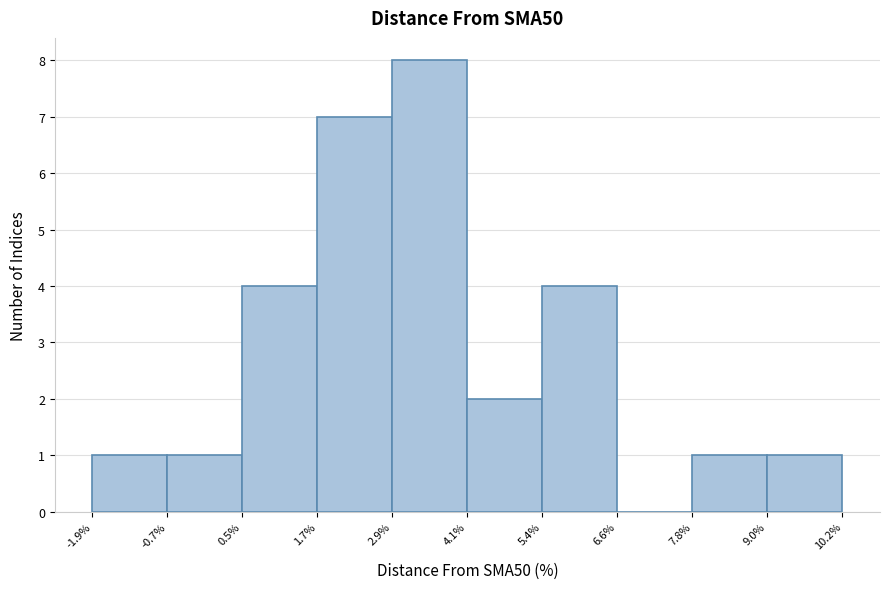

Reading left to right, list every bar in this chart as the range it spans on the x-axis followed by its height. The values are not printed on the chart, so give them approximately, as read against the axis.

-1.9% to -0.7%: 1
-0.7% to 0.5%: 1
0.5% to 1.7%: 4
1.7% to 2.9%: 7
2.9% to 4.1%: 8
4.1% to 5.4%: 2
5.4% to 6.6%: 4
6.6% to 7.8%: 0
7.8% to 9.0%: 1
9.0% to 10.2%: 1